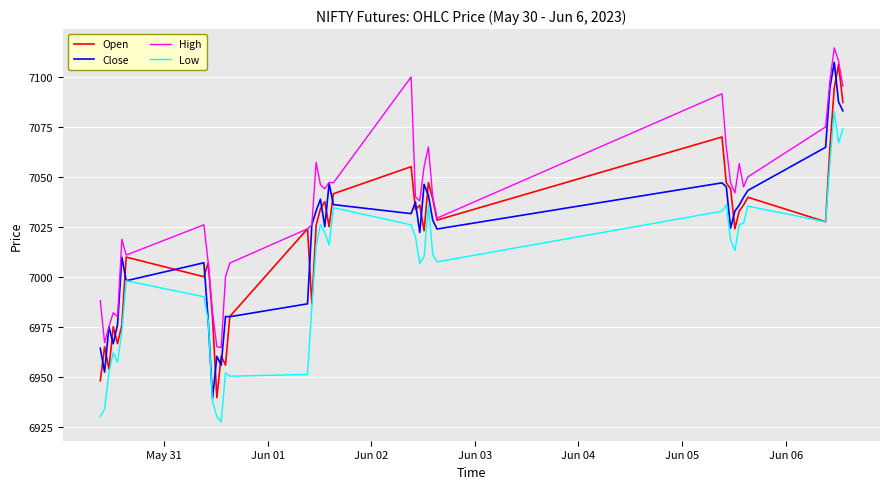

True or false: Low and High intersect in this chart.

False